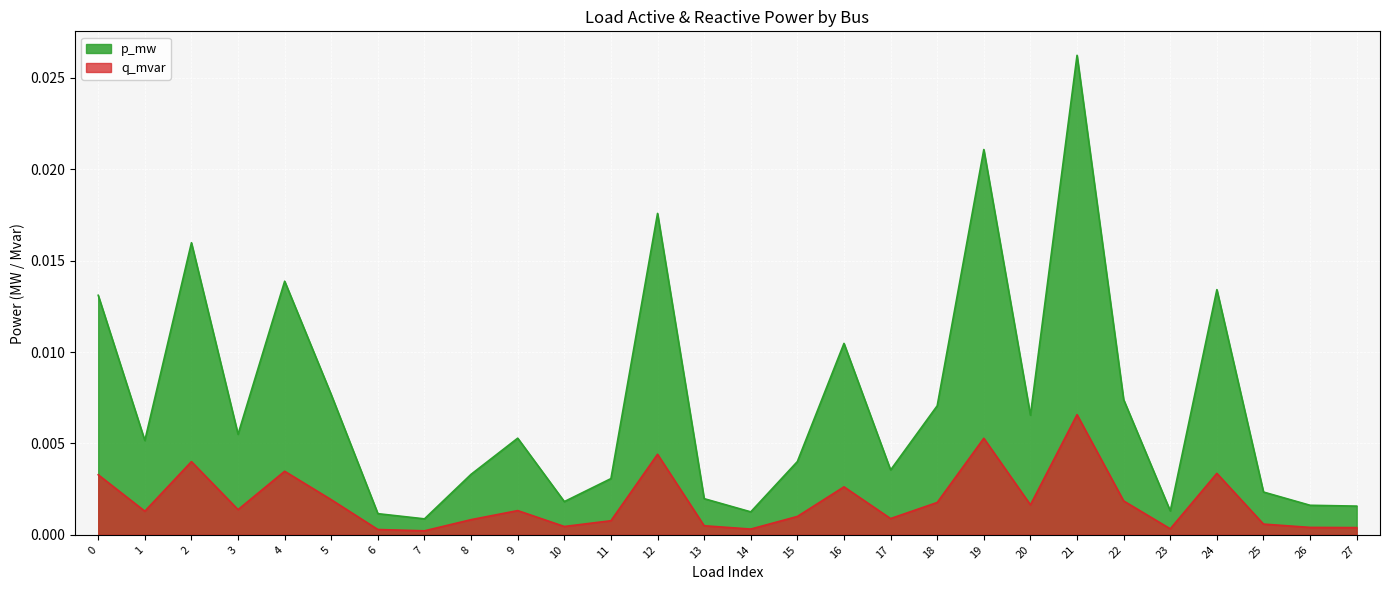

Is the value of q_mvar at 11 greater than the value of p_mw at 3?

No